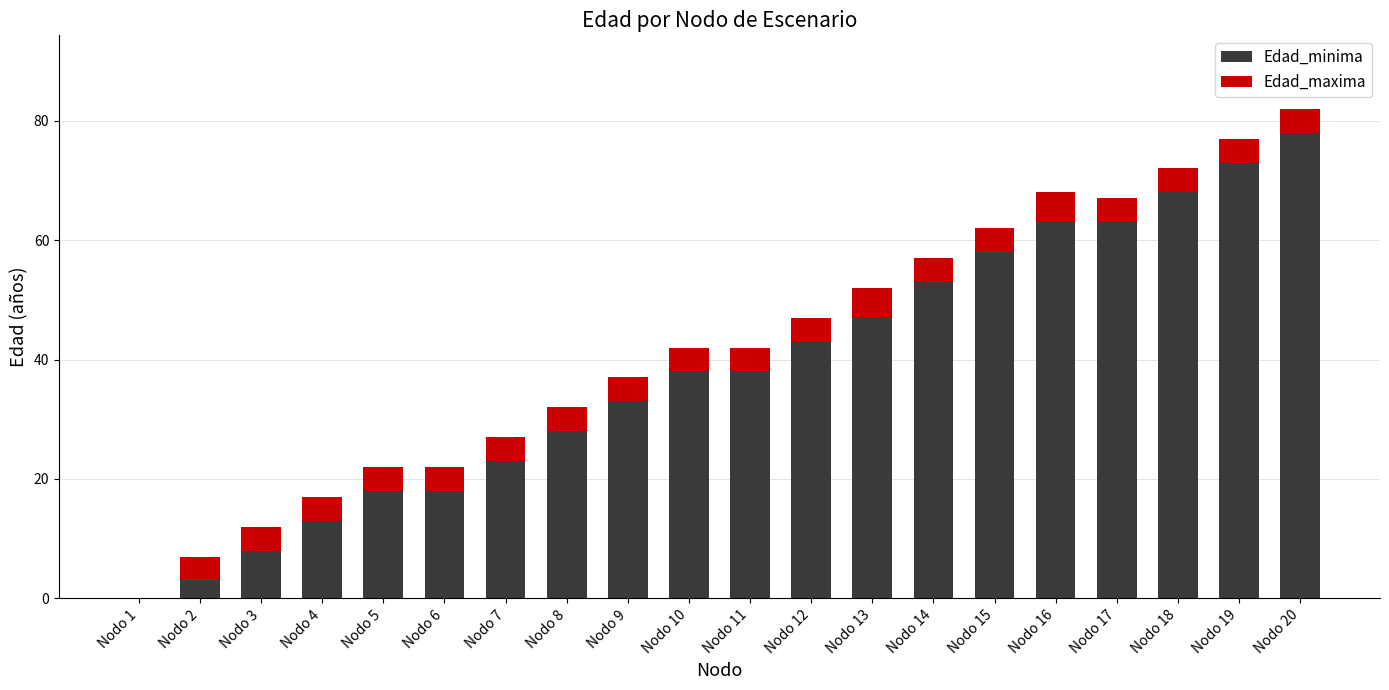

At which category is the sum across all series the highest?

Nodo 20